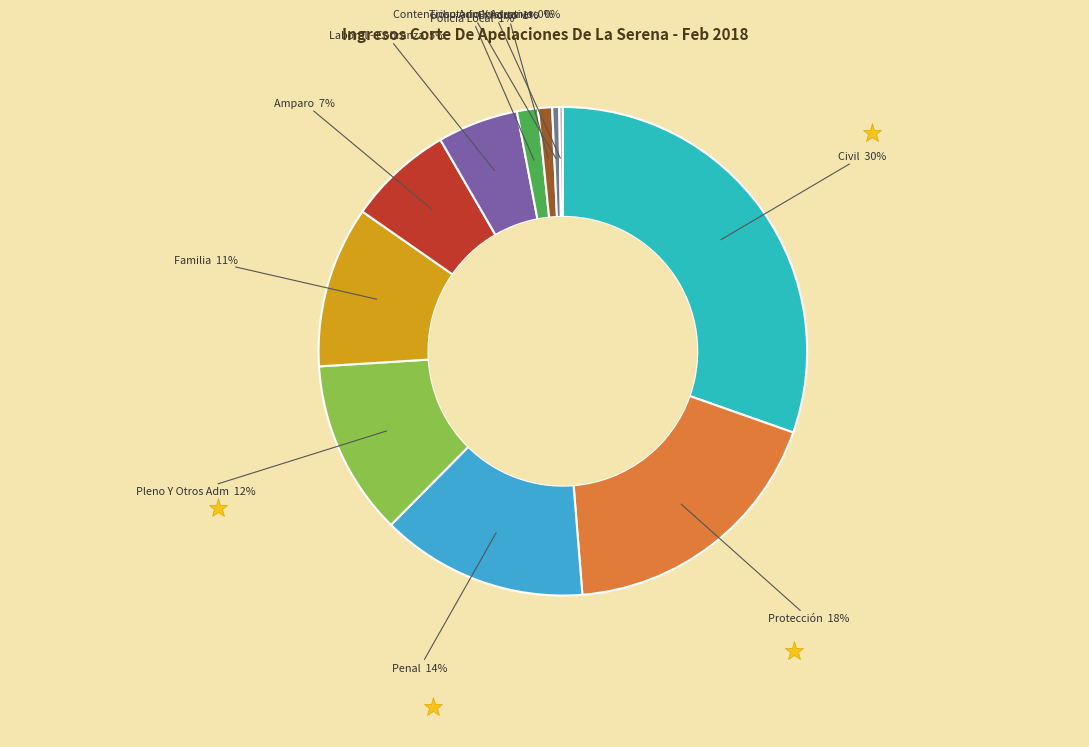

Is there a majority slice in this chart?

No